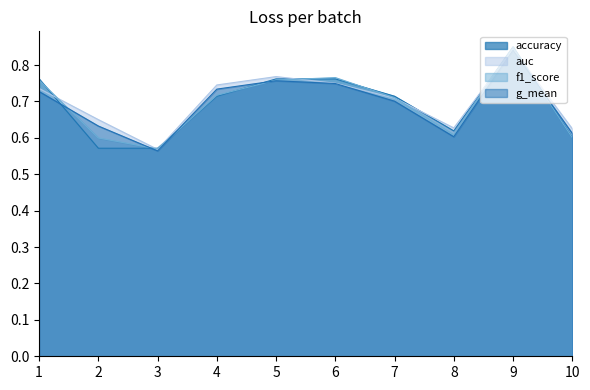

Reading left to right, what are all the values shown in this chart?

accuracy: 1=0.8	2=0.6	3=0.6	4=0.7	5=0.8	6=0.8	7=0.7	8=0.6	9=0.8	10=0.6
auc: 1=0.7	2=0.7	3=0.6	4=0.7	5=0.8	6=0.8	7=0.7	8=0.6	9=0.8	10=0.6
f1_score: 1=0.8	2=0.6	3=0.6	4=0.7	5=0.8	6=0.8	7=0.7	8=0.6	9=0.8	10=0.6
g_mean: 1=0.7	2=0.6	3=0.6	4=0.7	5=0.8	6=0.7	7=0.7	8=0.6	9=0.8	10=0.6